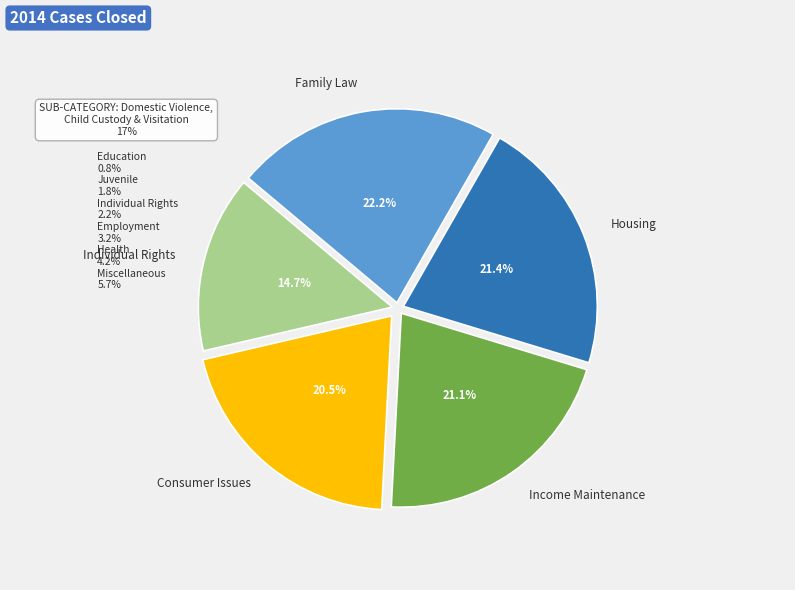

Is Family Law the majority of the pie?

No